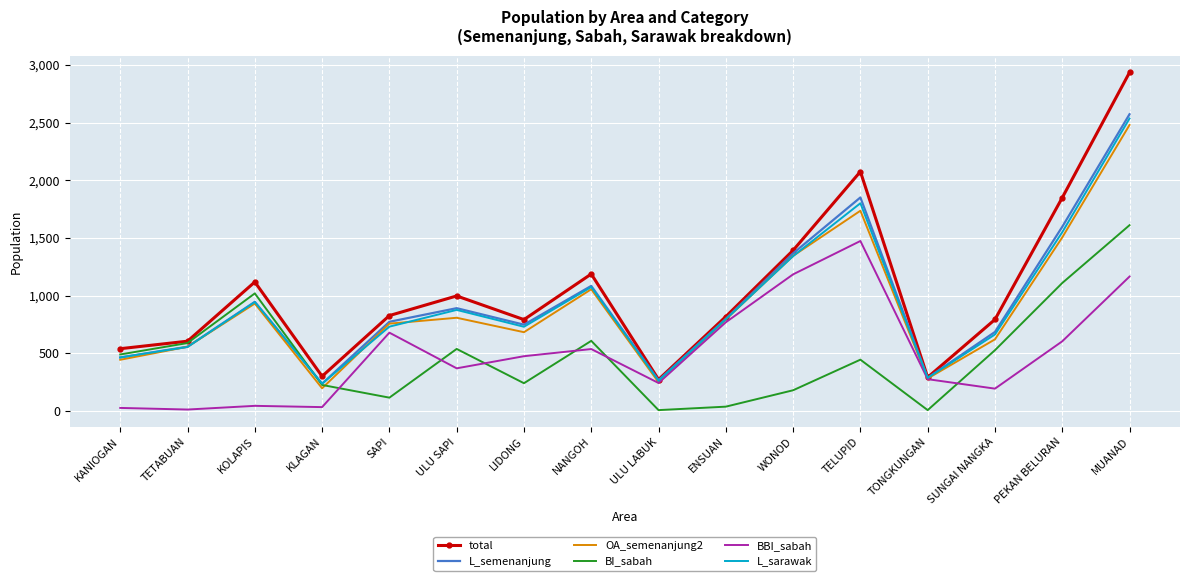

True or false: BI_sabah has more than 1 points higher than both neighbors.

True